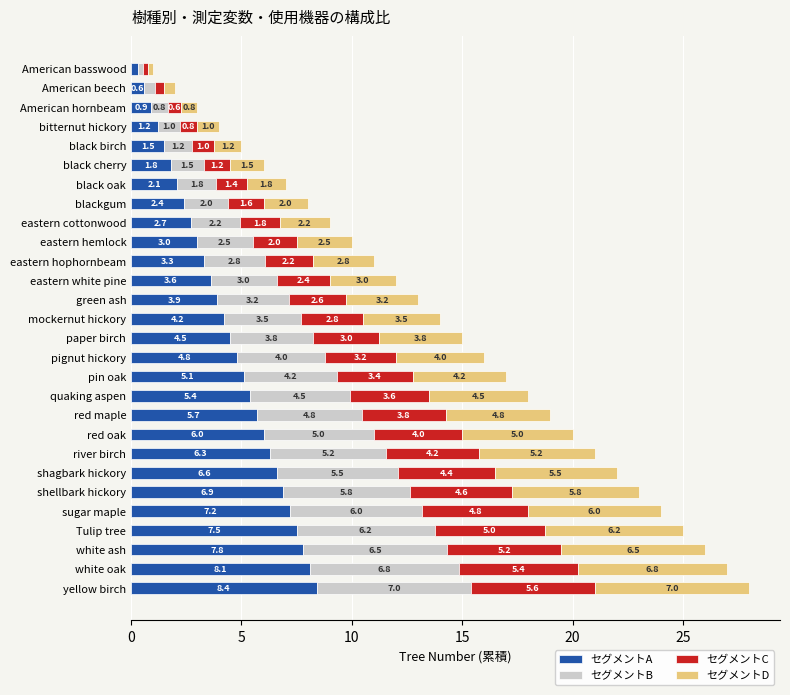

What is the sum of all セグメントA values?

121.8